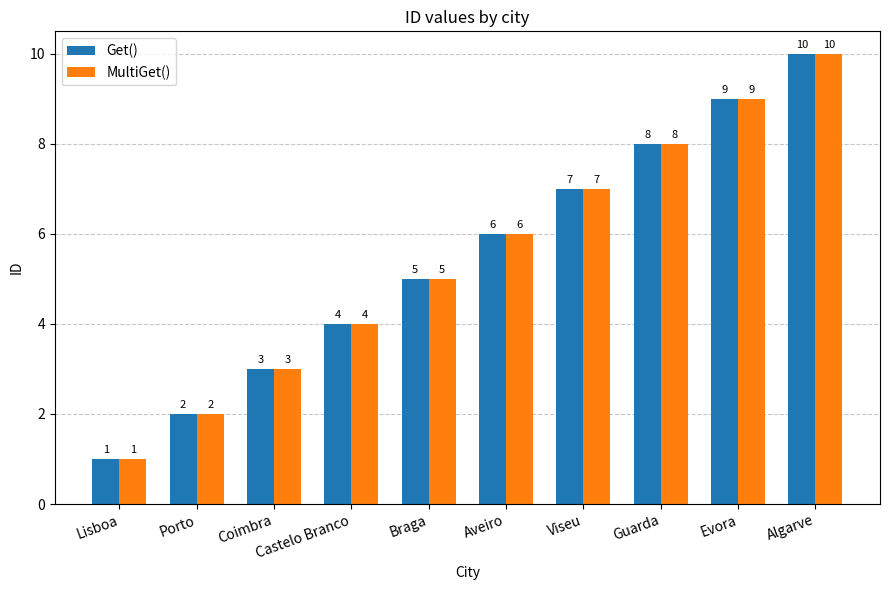

What position from the right is Aveiro?

5